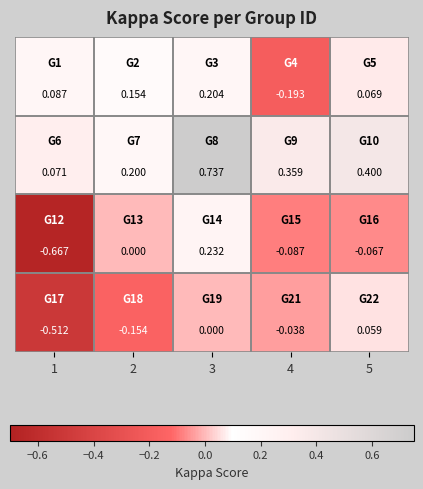

How many data points does each series have?

5